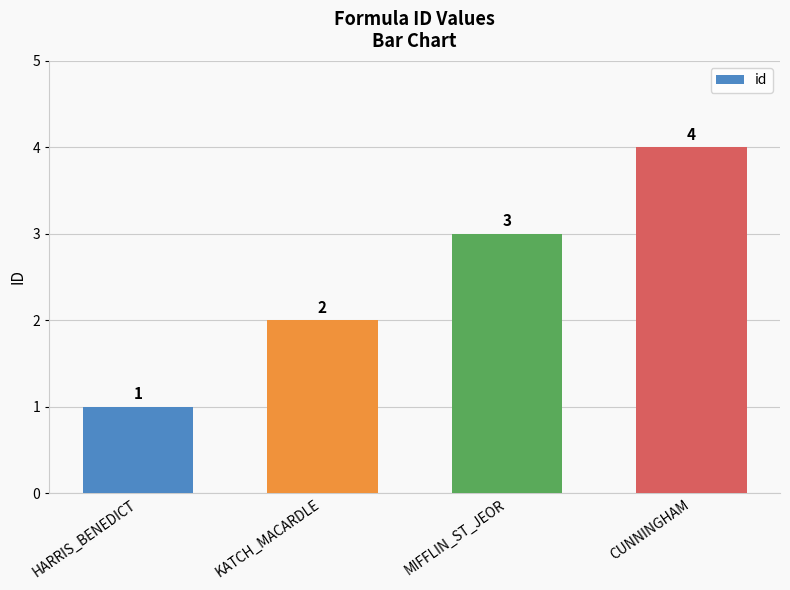

Reading left to right, list all the values displayed in this chart.

1	2	3	4